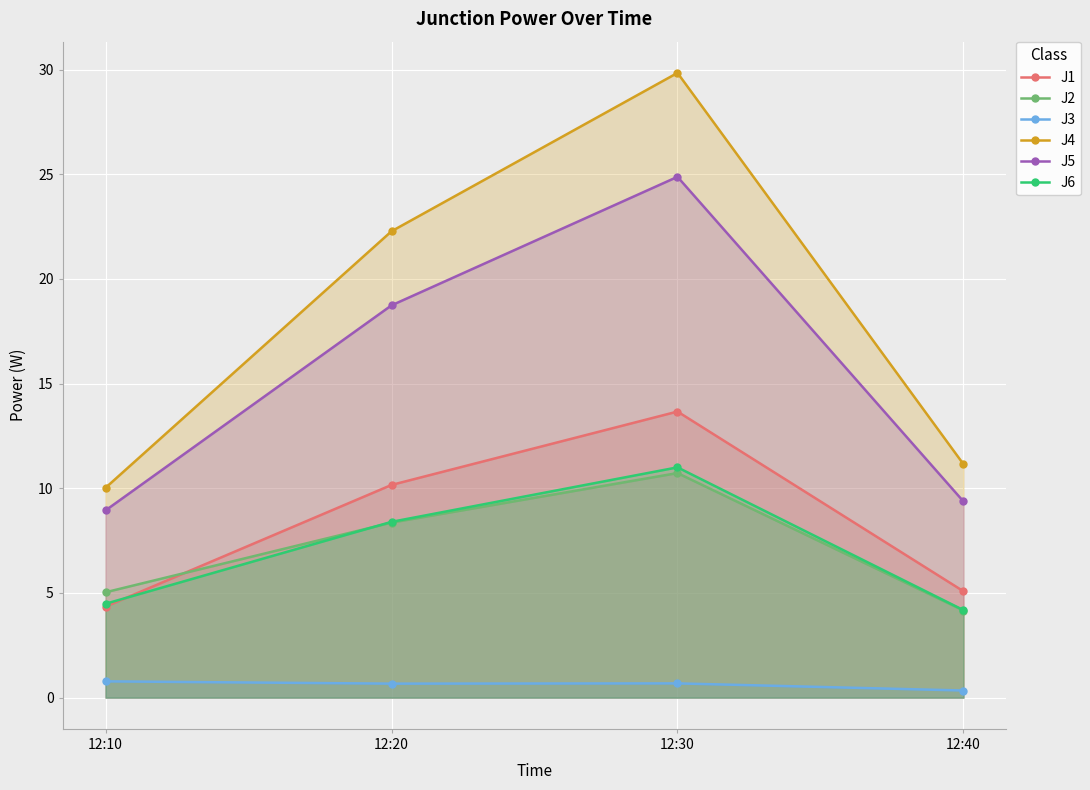

Which series has the largest range (max minus min)?

J4